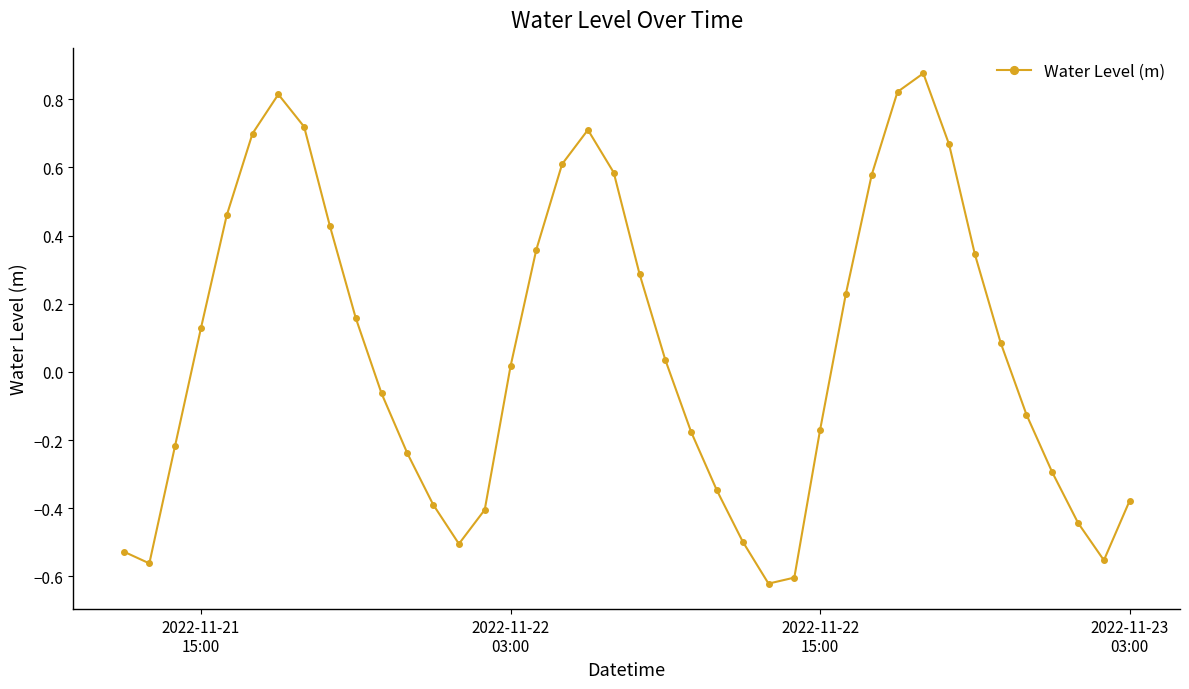

What is the difference between the maximum and second lowest values?

1.5